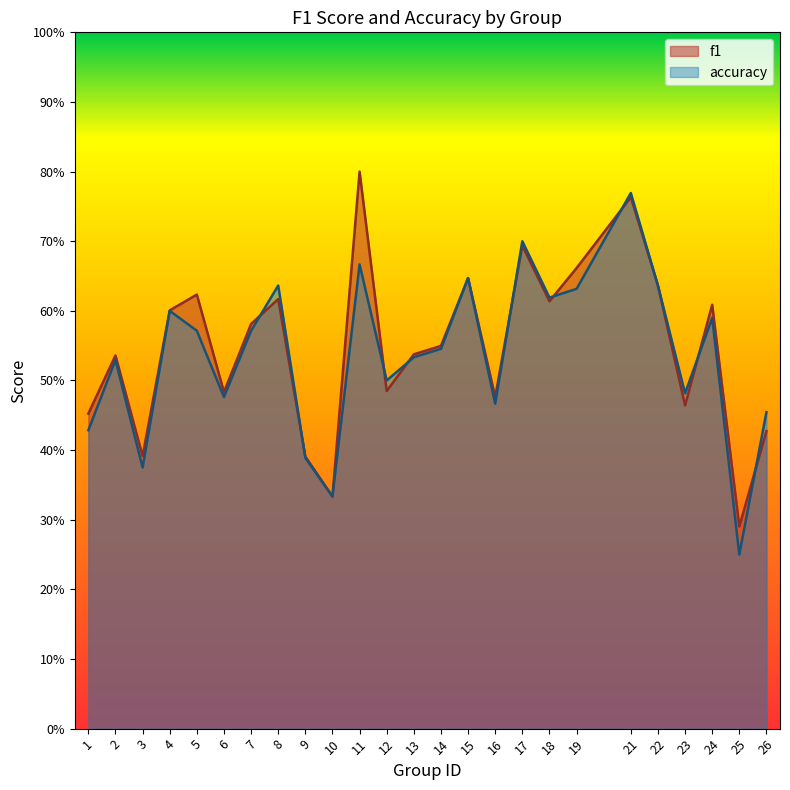

True or false: accuracy has a value of 0.7 at 16.

False